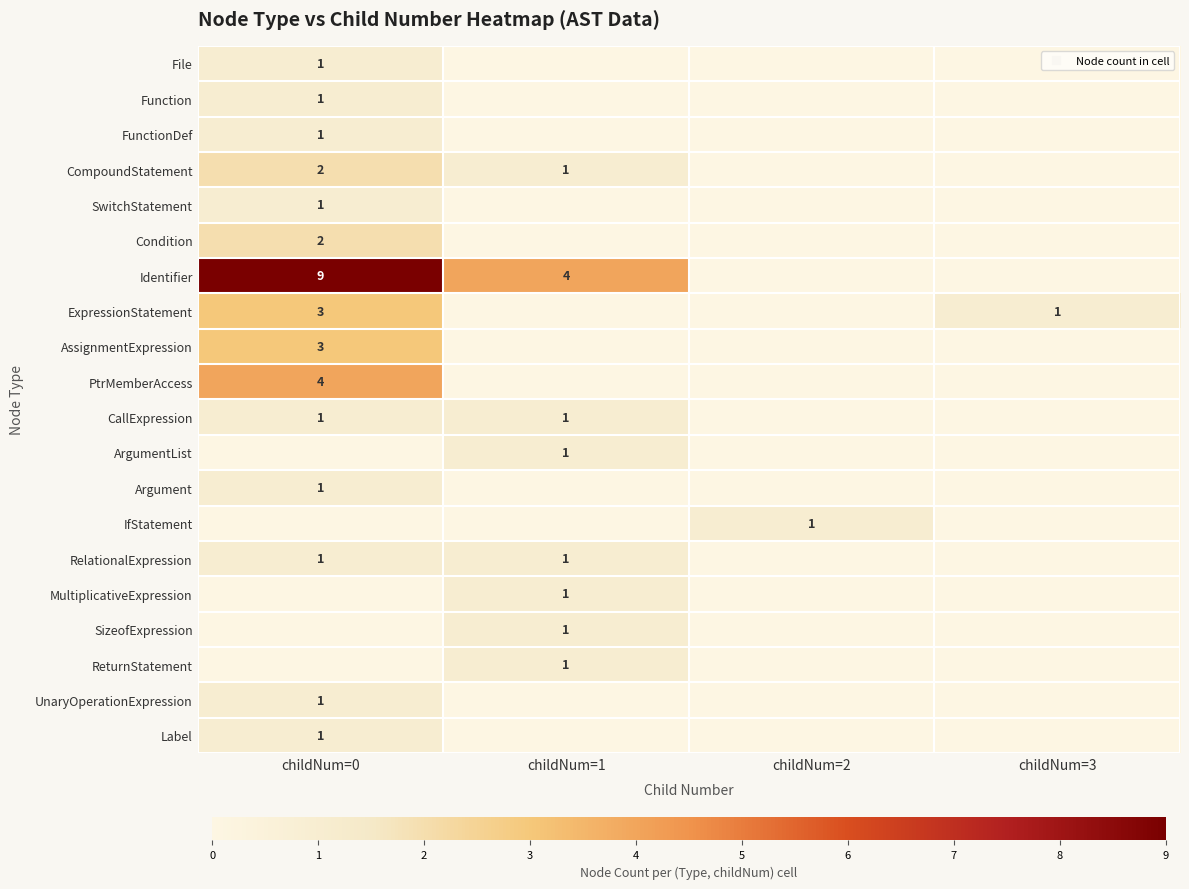

List the labels in order of PtrMemberAccess value, smallest first.

childNum=1, childNum=2, childNum=3, childNum=0